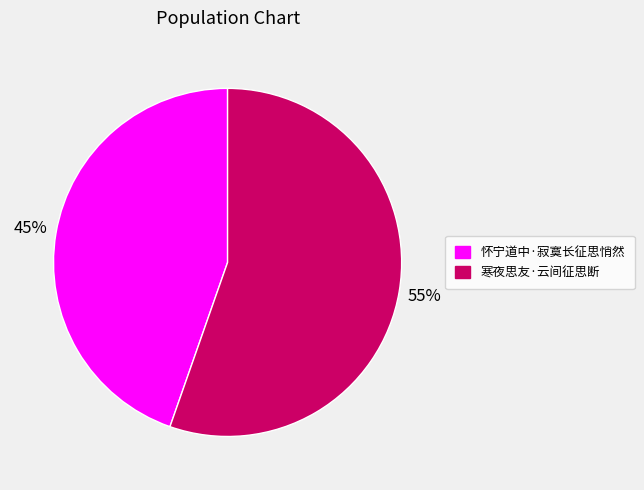

Which has a higher value, 怀宁道中·寂寞长征思悄然 or 寒夜思友·云间征思断?

寒夜思友·云间征思断